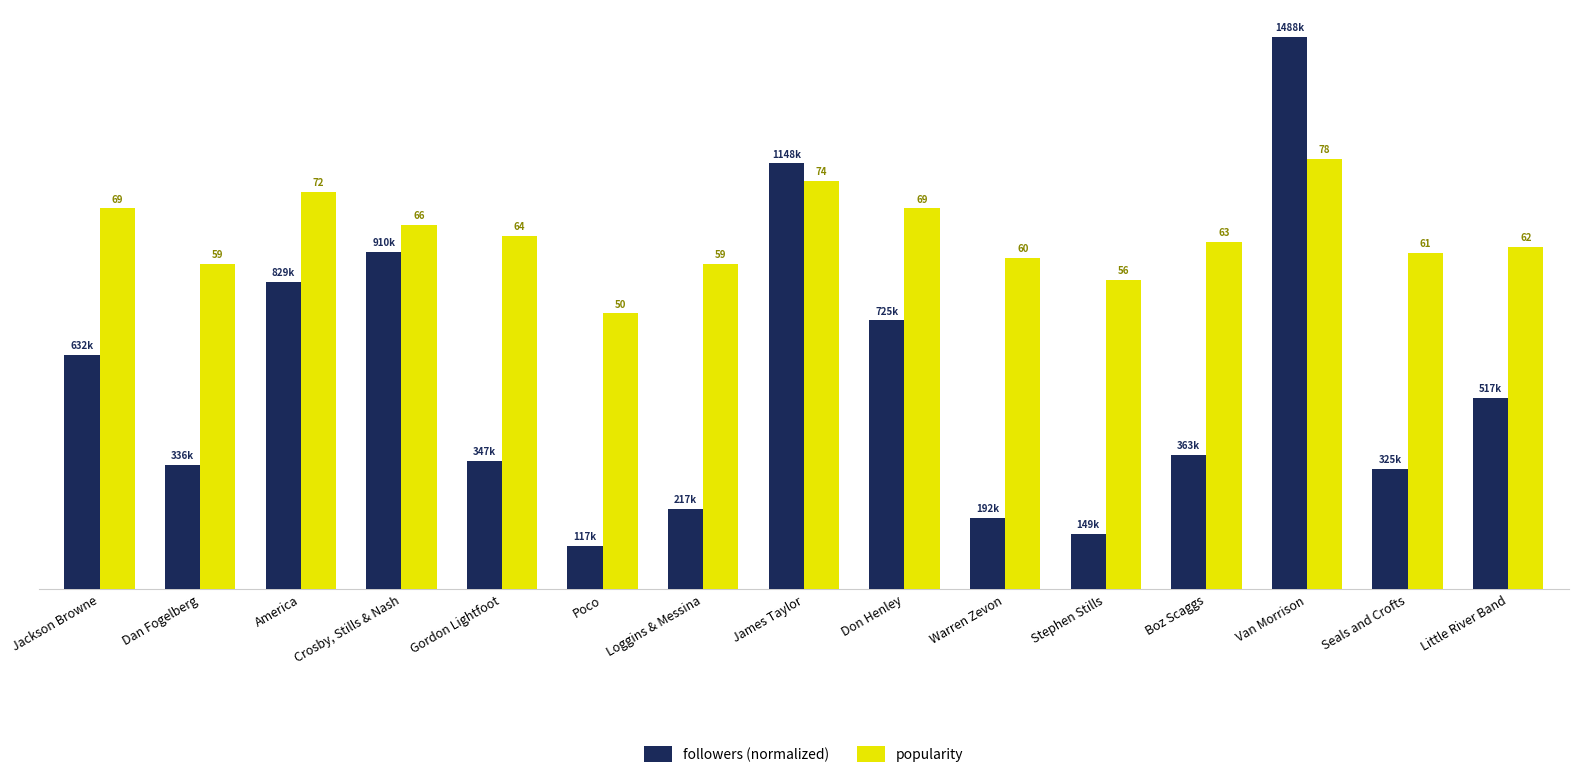

Where does the followers (normalized) series first go above 24?

Jackson Browne